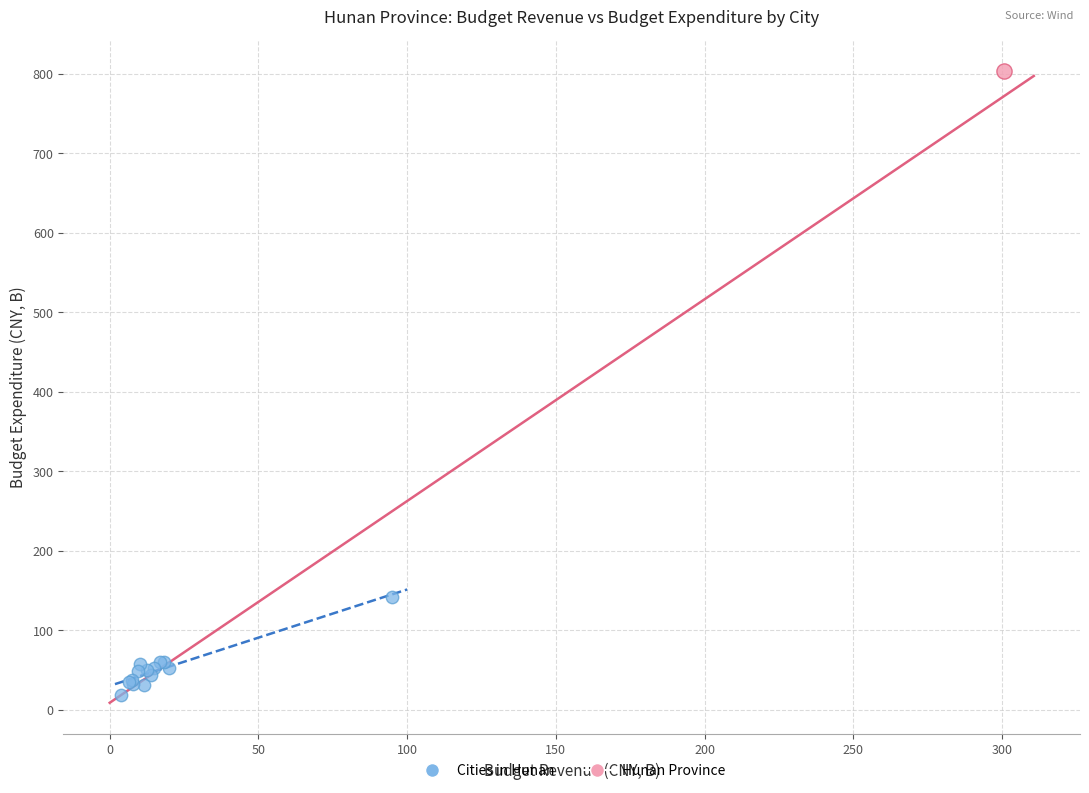

What are all the series names shown in the legend?

Cities in Hunan, Hunan Province